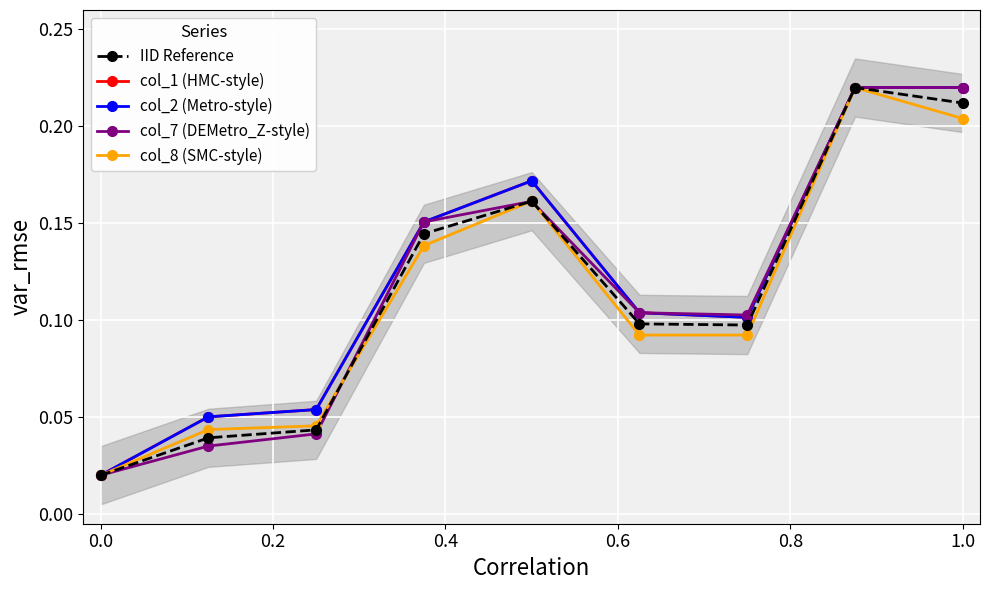

Rank the series by their maximum value, from highest to lowest.

IID Reference, col_1 (HMC-style), col_2 (Metro-style), col_7 (DEMetro_Z-style), col_8 (SMC-style)